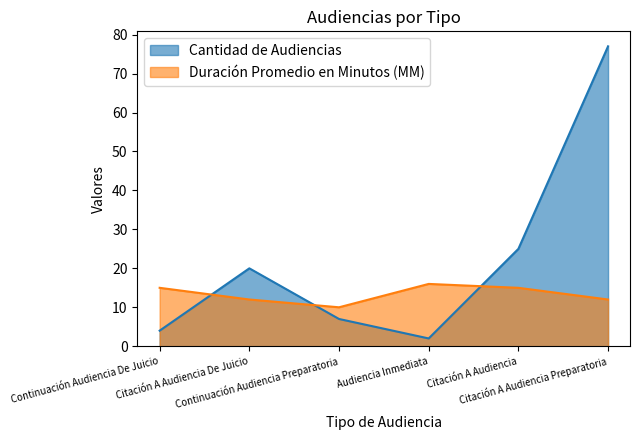

What is the value of the Cantidad de Audiencias point at the 3rd from the left?

7